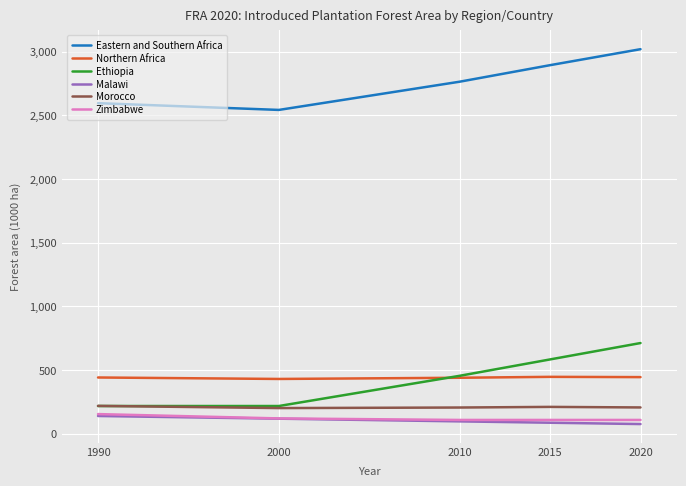

True or false: Malawi and Morocco cross at least once.

False